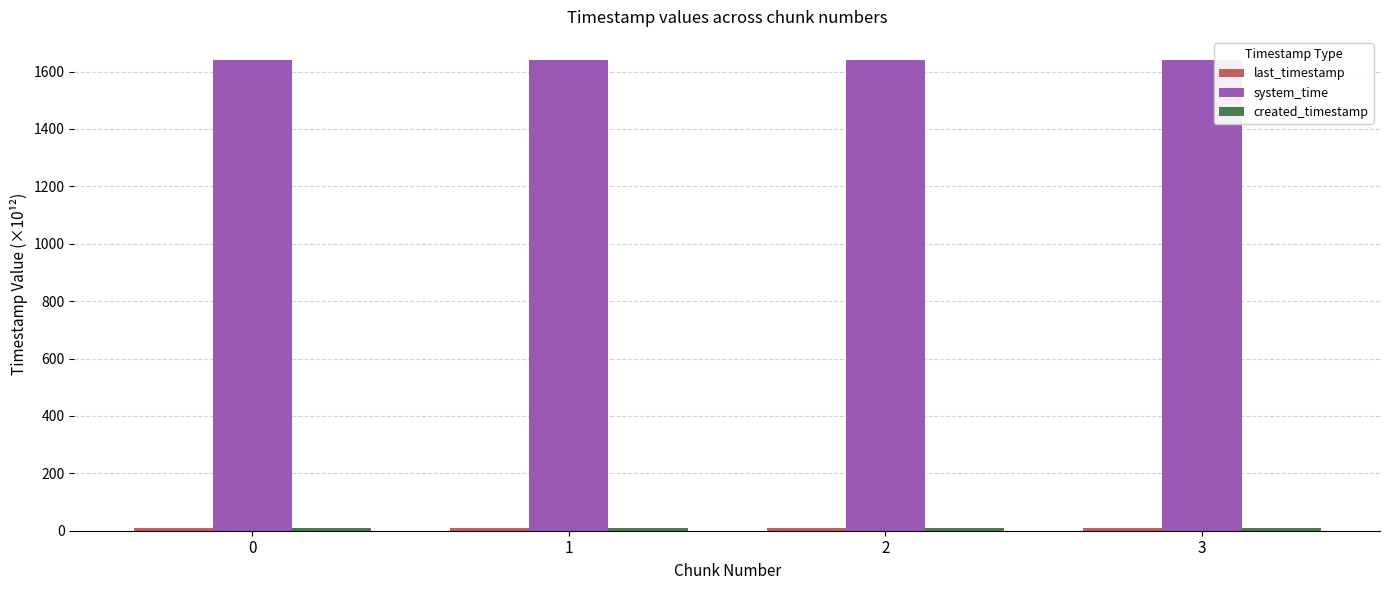

What is the average value of the system_time series?

1638.8